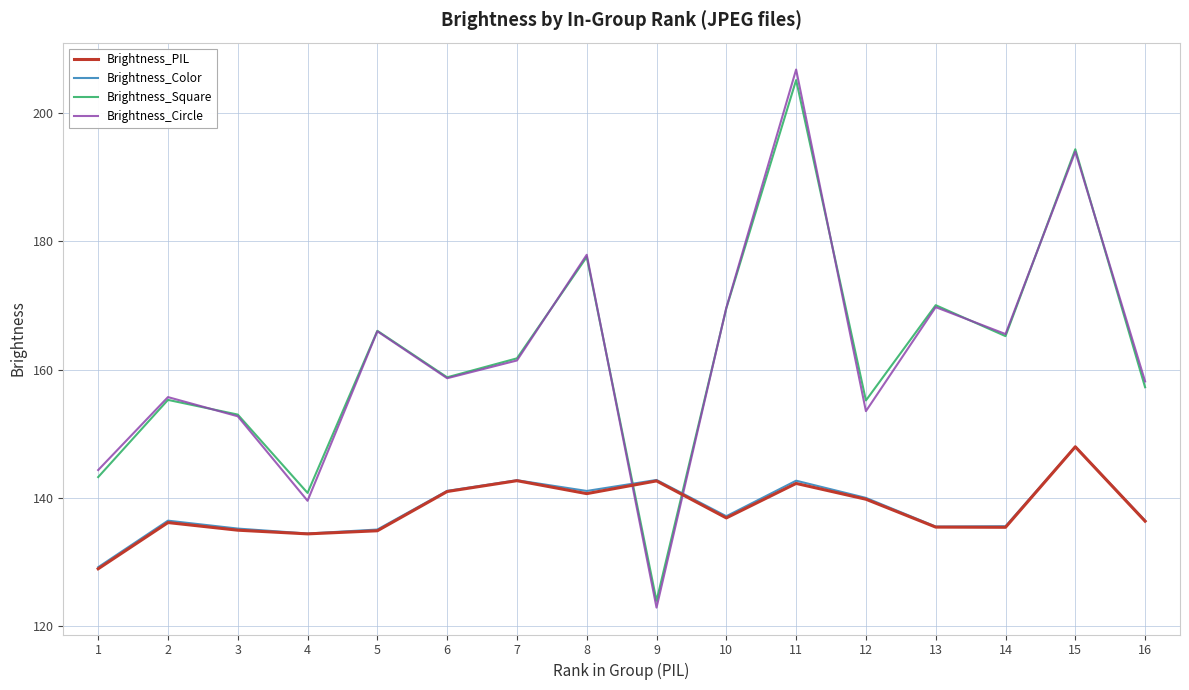

Count the number of categories in the chart.

16